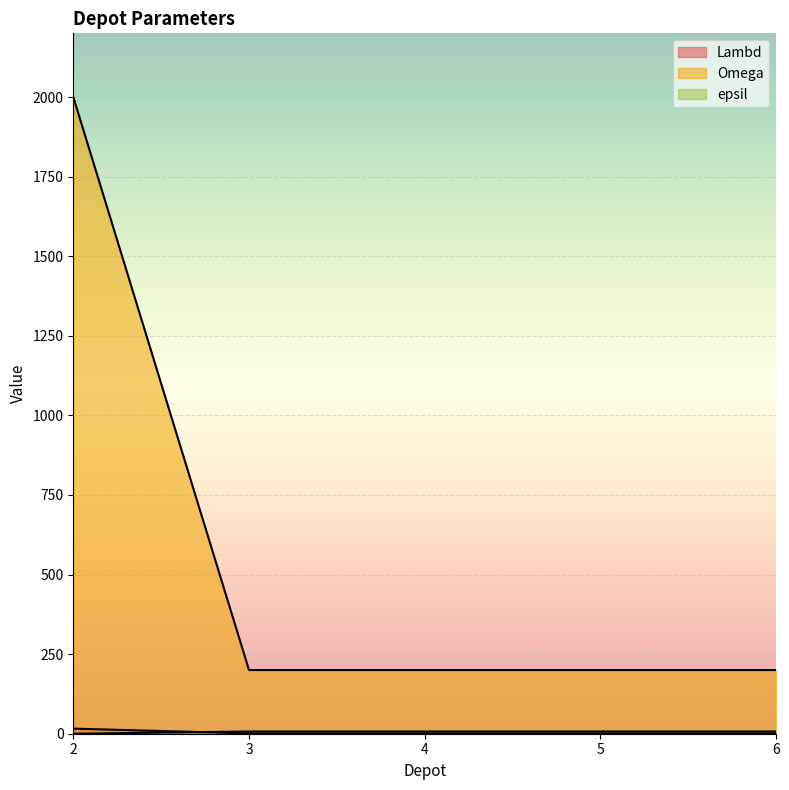

Rank the series by their maximum value, from lowest to highest.

epsil, Lambd, Omega